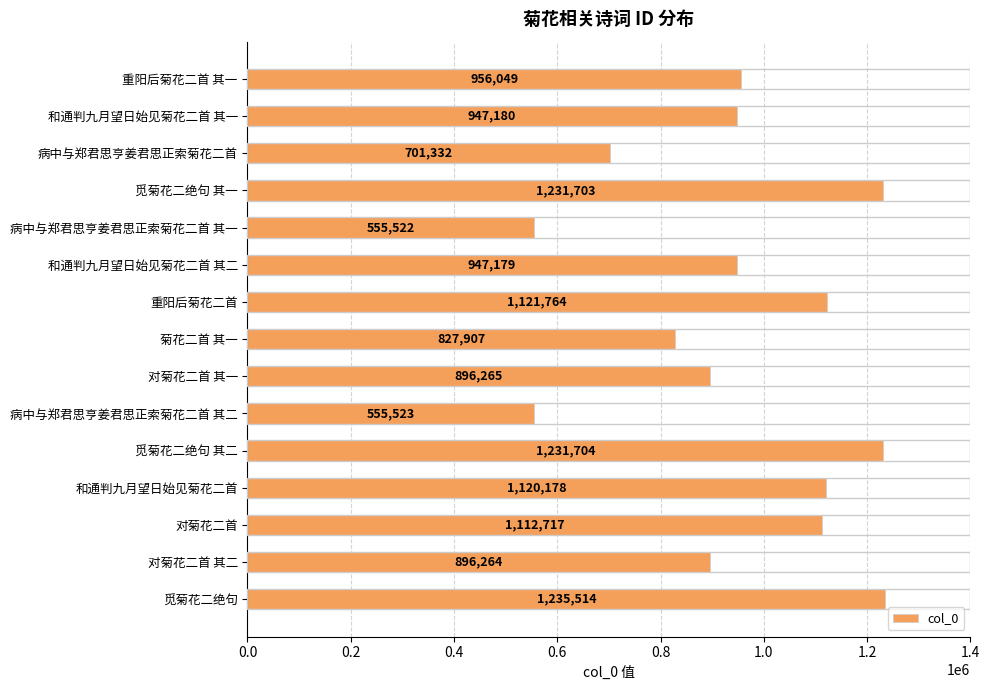

What is the sum of the values at 重阳后菊花二首 and 病中与郑君思亨姜君思正索菊花二首 其二?

1677287